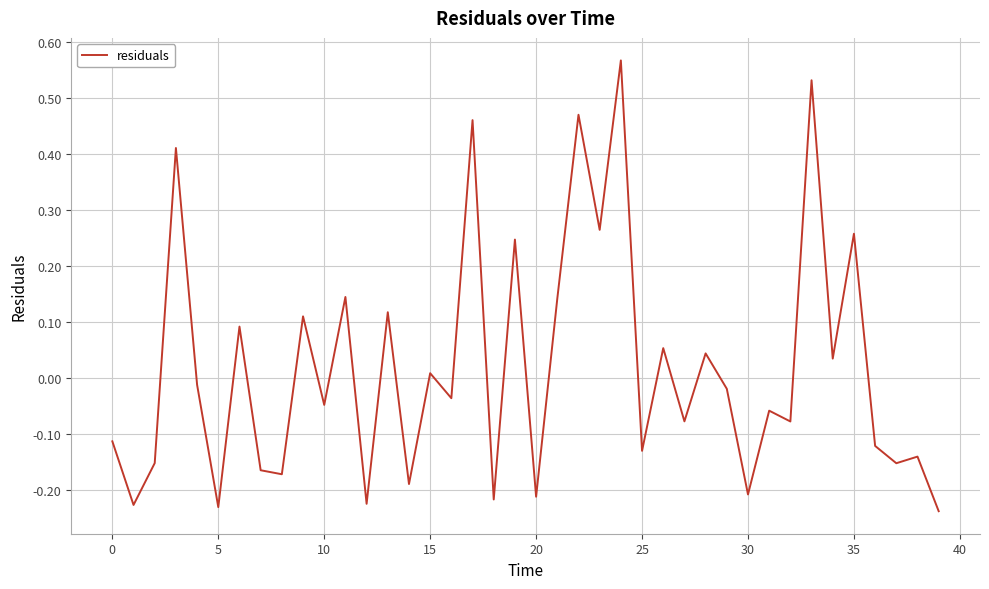

Is this an area chart (filled region under the line)?

No